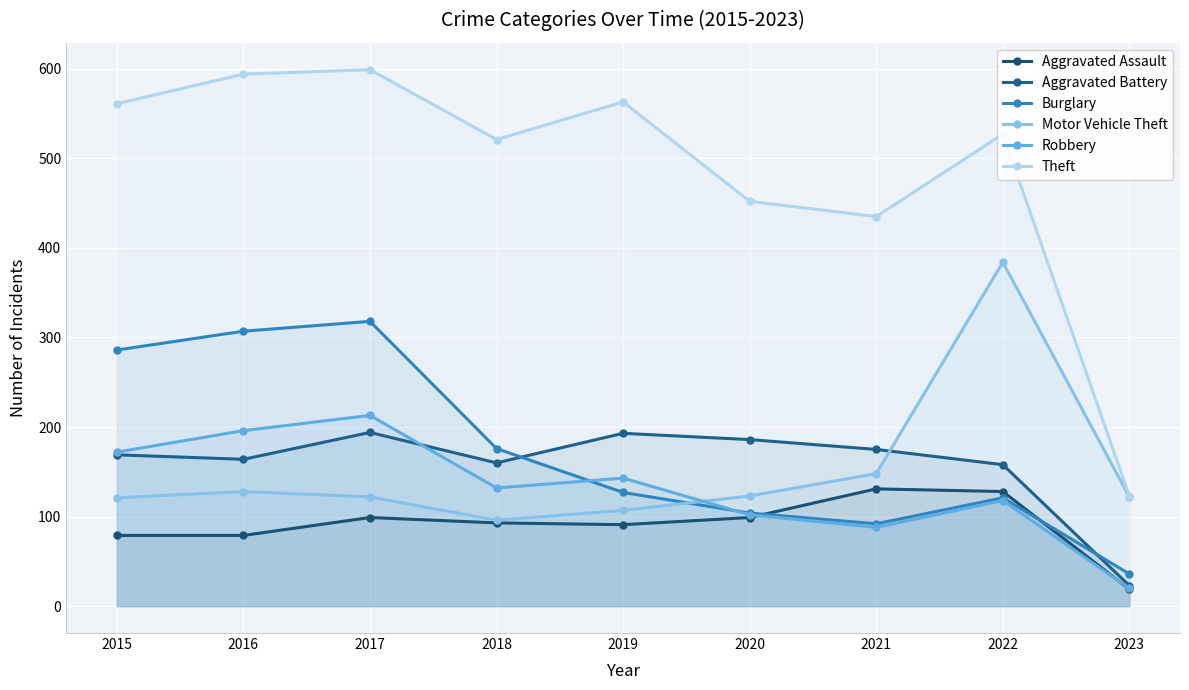

What is the highest value of the Burglary series?

318